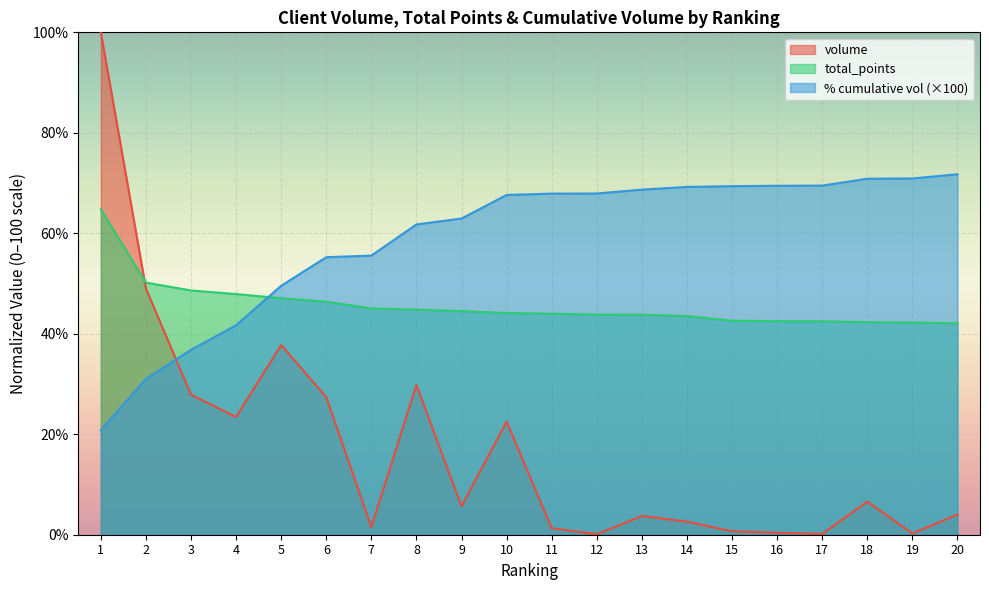

What is the lowest value of the % cumulative vol series?

20.8